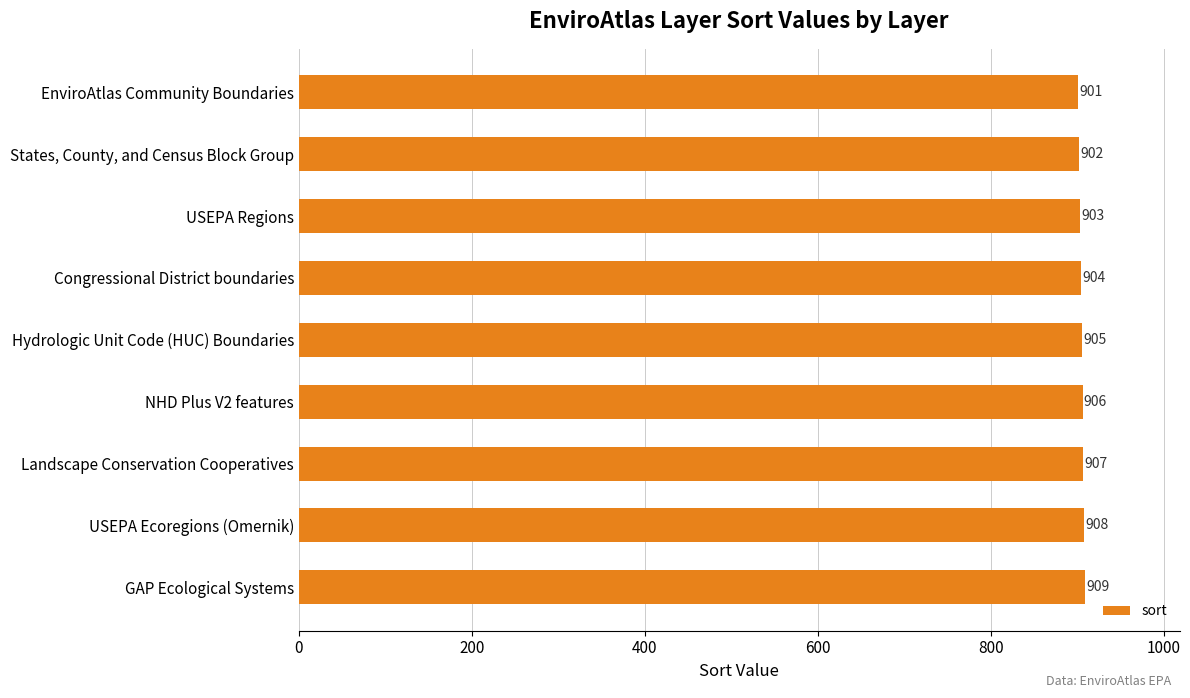

The value at NHD Plus V2 features is 906. True or false?

True